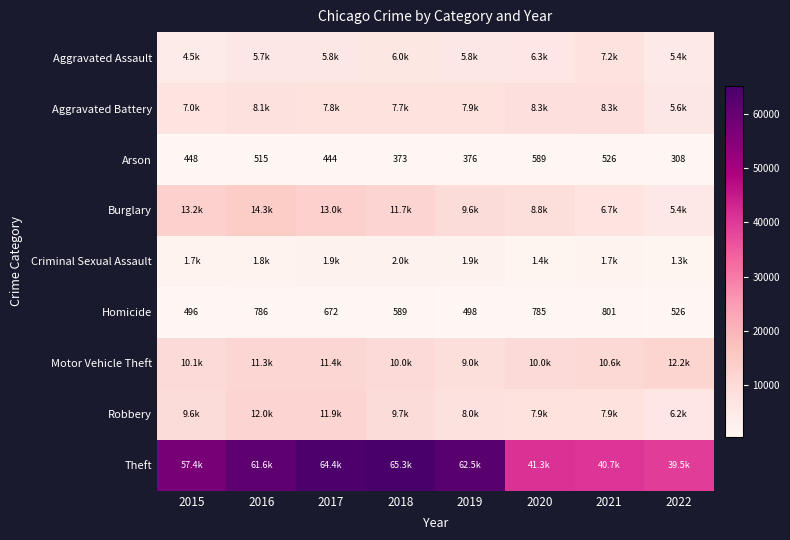

At which label does Homicide first exceed 672?

2016